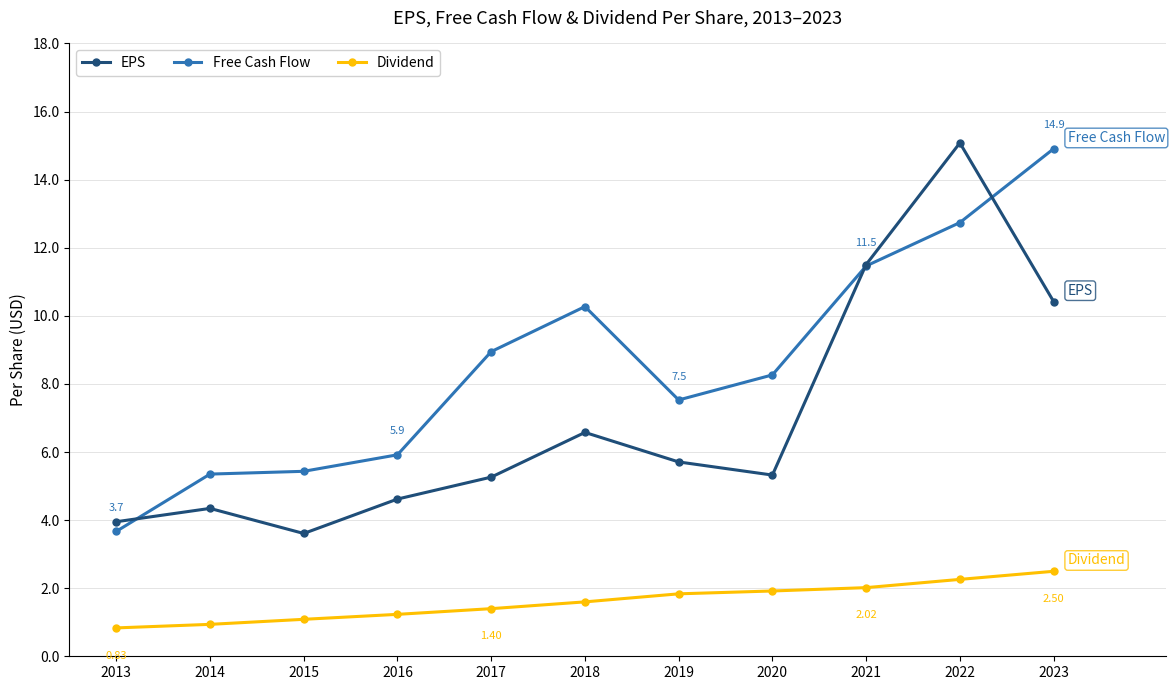

What is the average value of the Dividend series?

1.6